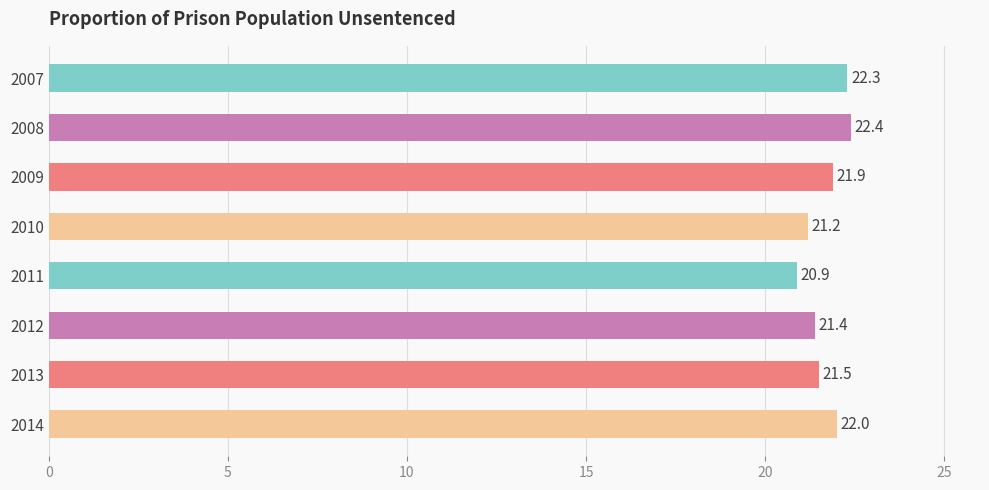

Rank the categories by value from lowest to highest.

2011, 2010, 2012, 2013, 2009, 2014, 2007, 2008